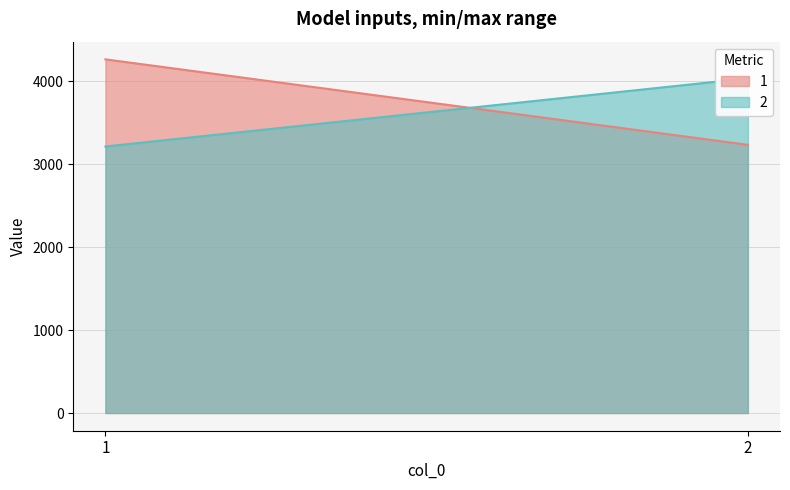

What is the maximum value shown in the chart?

4266